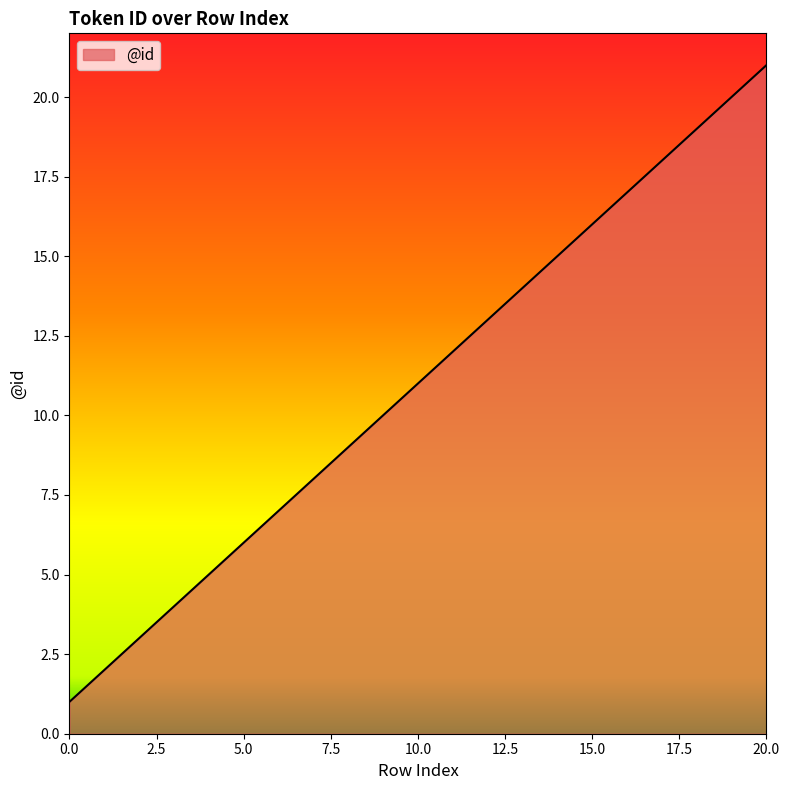

What is the minimum value shown in the chart?

1